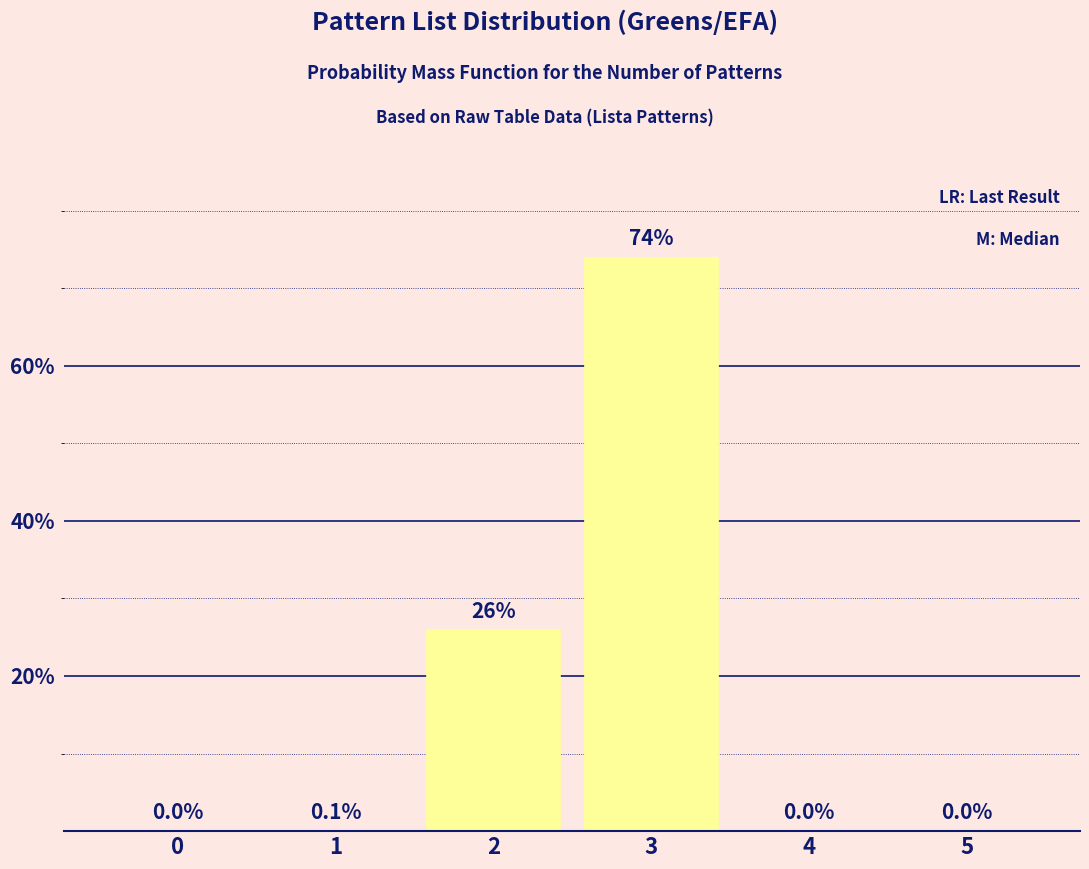

Reading left to right, list all the values displayed in this chart.

0=0.0	1=0.1	2=26.0	3=74.0	4=0.0	5=0.0